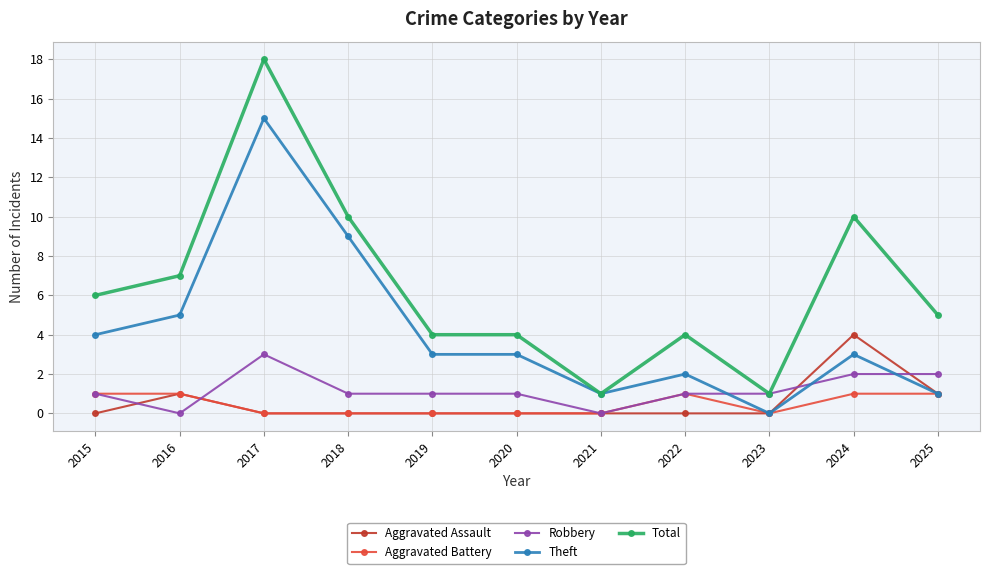

Rank the series by their maximum value, from lowest to highest.

Aggravated Battery, Robbery, Aggravated Assault, Theft, Total